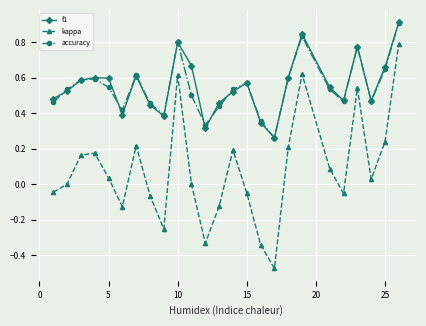

Which series has the widest spread of values?

kappa